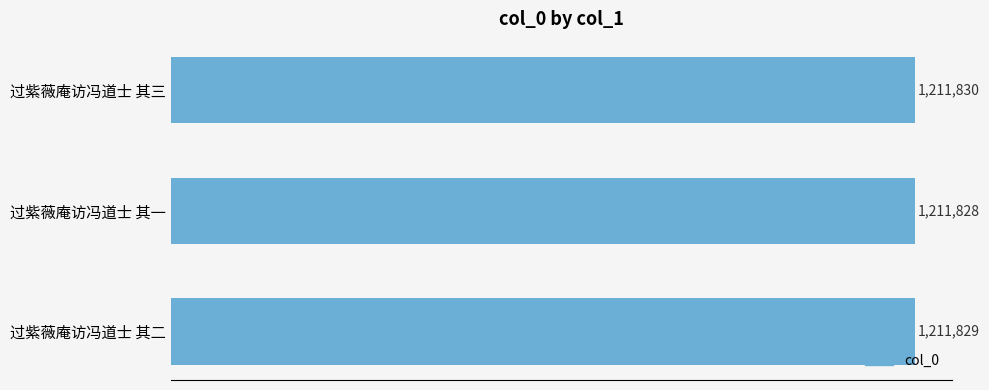

Does the chart contain any negative values?

No